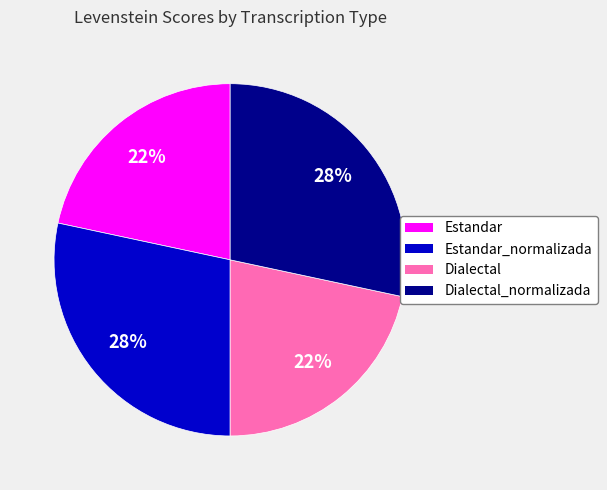

Is there any slice that represents more than half of the pie?

No